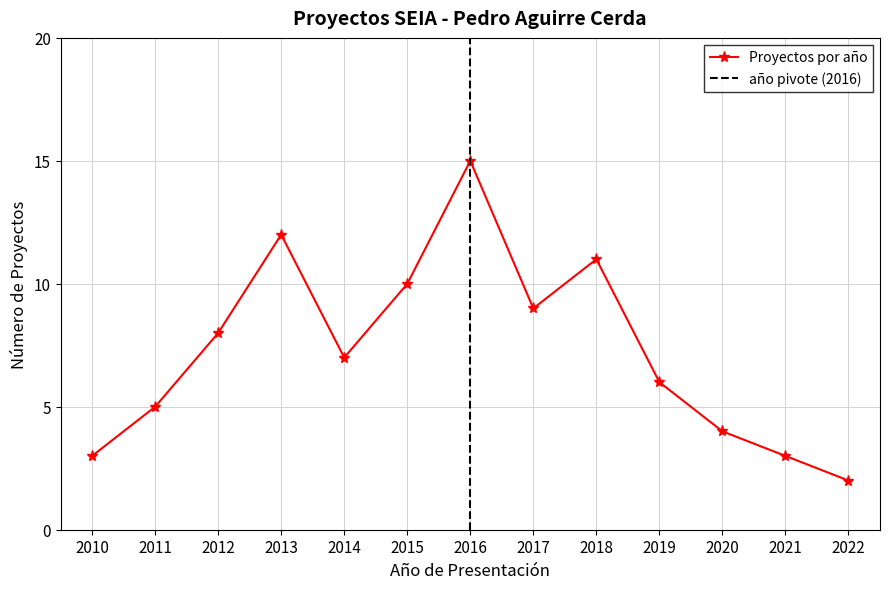

Between 2020 and 2014, which is larger?

2014